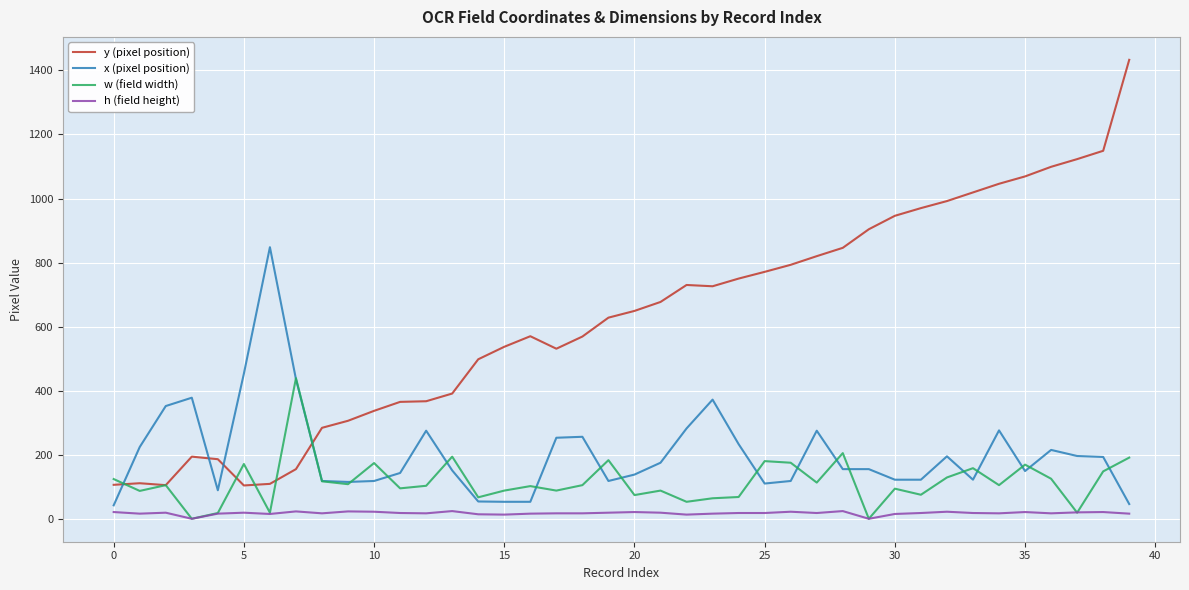

Which series has the widest spread of values?

y (pixel position)